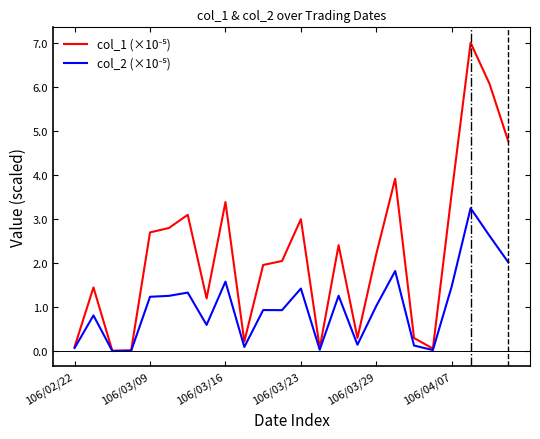

What is the greatest value displayed?

7.0